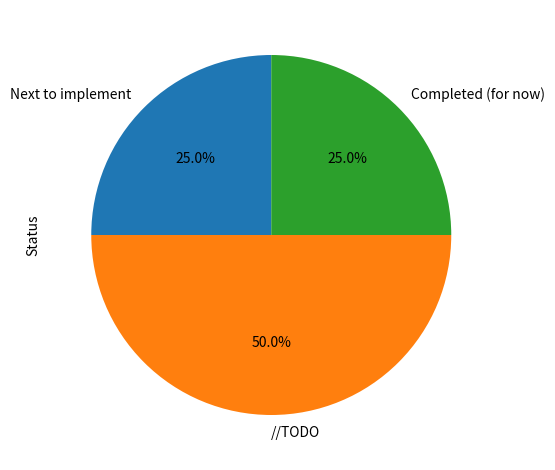

Which category has the biggest portion of the pie?

//TODO